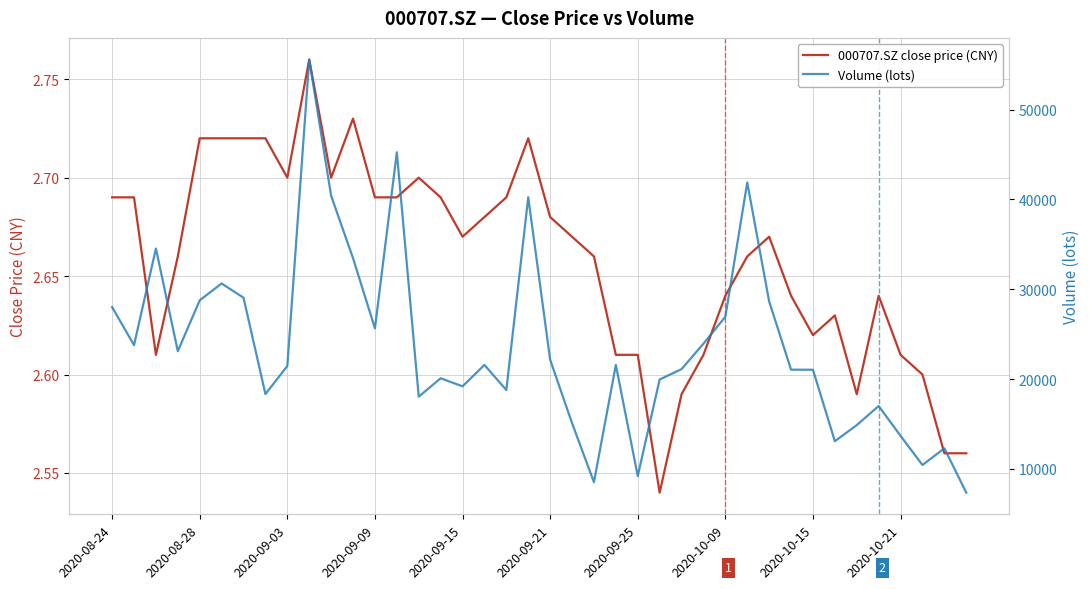

List the series in order of their peak value, lowest first.

000707.SZ close price (CNY), Volume (lots)